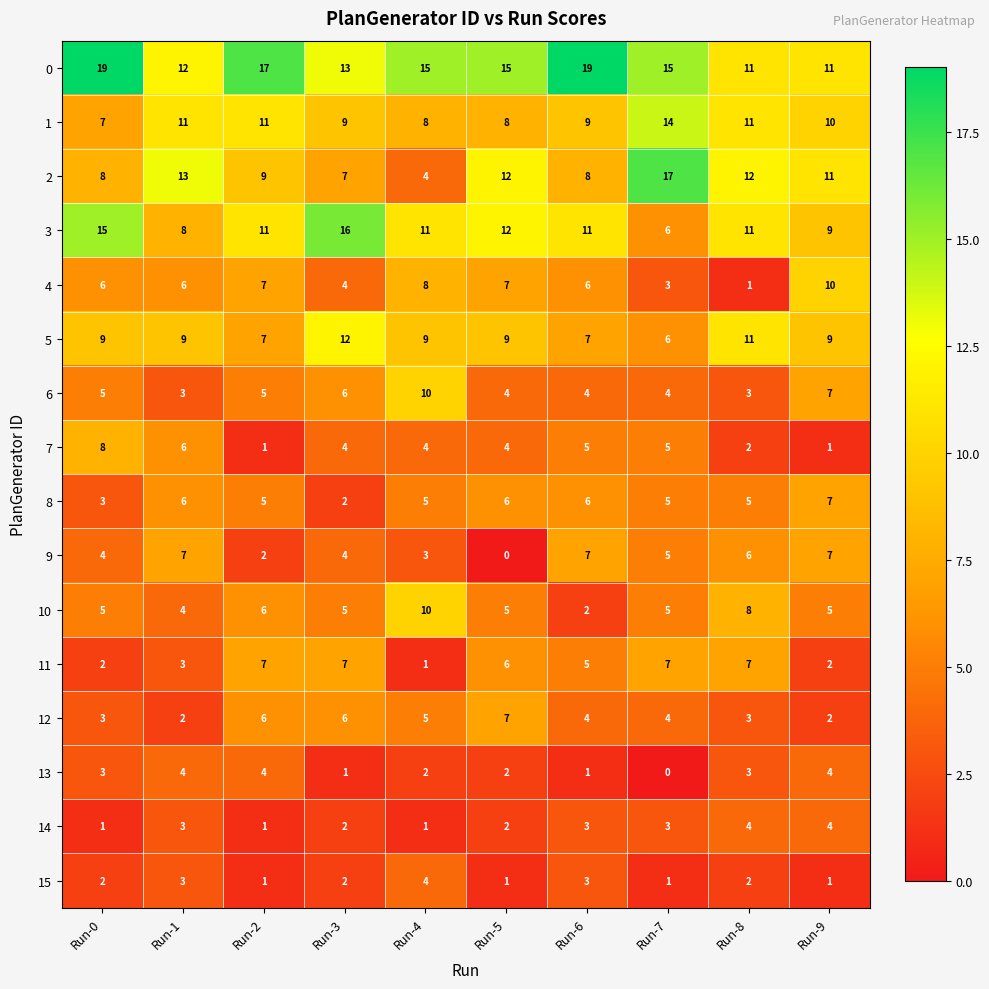

Is it true that 8 equals 6 at Run-5?

True